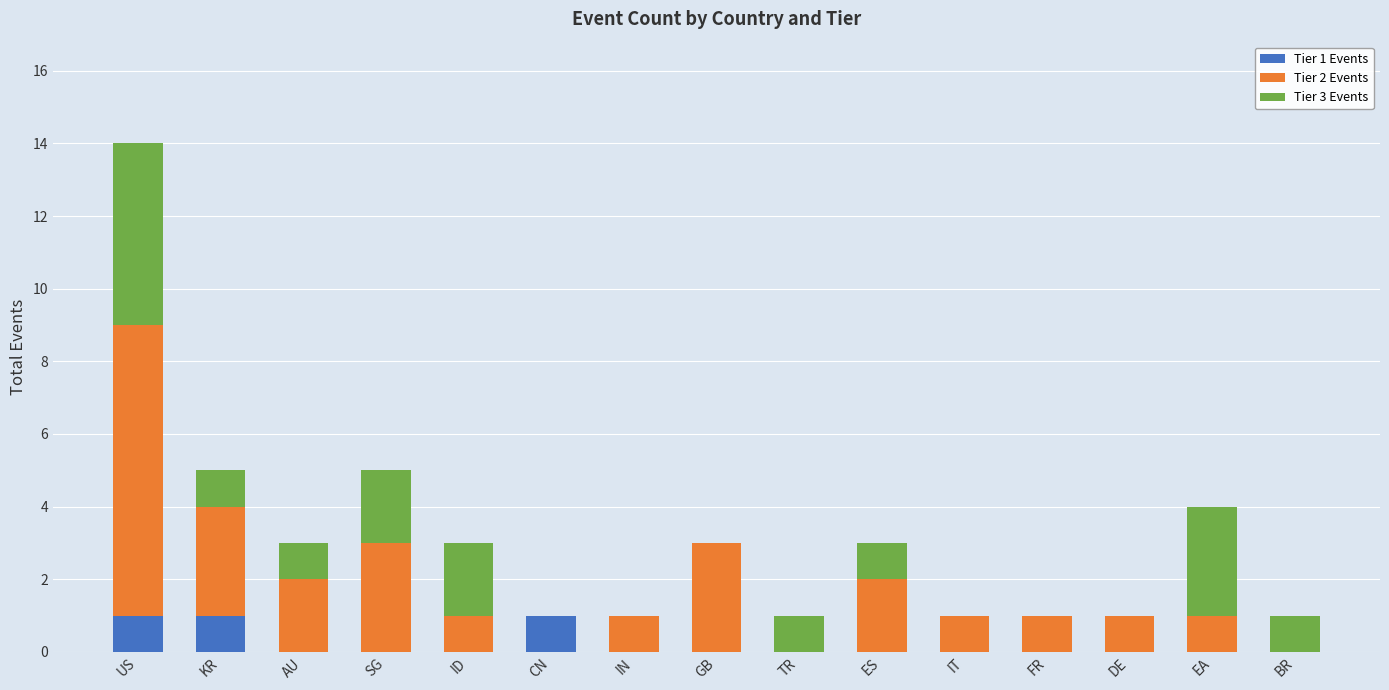

What is the total value across all series at SG?

5